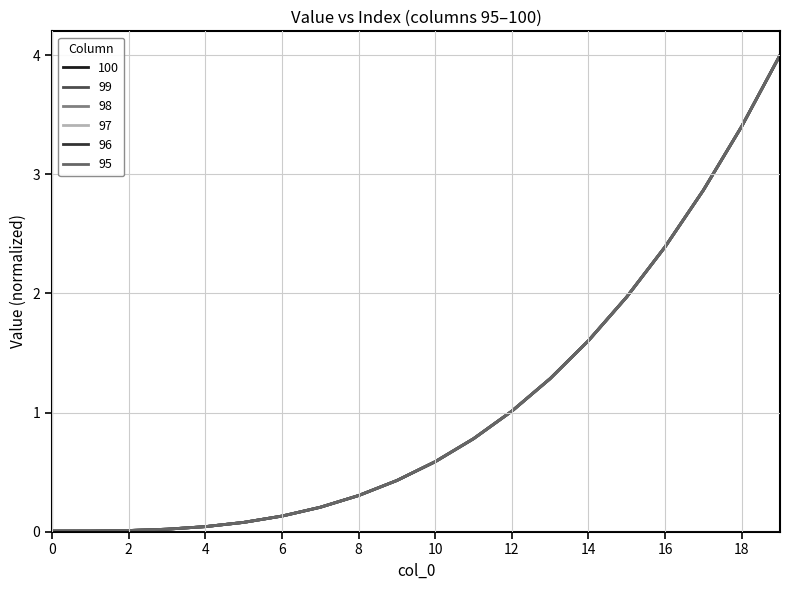

Reading left to right, what are all the values shown in this chart?

100: 0.0	0.0	0.0	0.0	0.0	0.1	0.1	0.2	0.3	0.4	0.6	0.8	1.0	1.3	1.6	2.0	2.4	2.9	3.4	4.0
99: 0.0	0.0	0.0	0.0	0.0	0.1	0.1	0.2	0.3	0.4	0.6	0.8	1.0	1.3	1.6	2.0	2.4	2.9	3.4	4.0
98: 0.0	0.0	0.0	0.0	0.0	0.1	0.1	0.2	0.3	0.4	0.6	0.8	1.0	1.3	1.6	2.0	2.4	2.9	3.4	4.0
97: 0.0	0.0	0.0	0.0	0.0	0.1	0.1	0.2	0.3	0.4	0.6	0.8	1.0	1.3	1.6	2.0	2.4	2.9	3.4	4.0
96: 0.0	0.0	0.0	0.0	0.0	0.1	0.1	0.2	0.3	0.4	0.6	0.8	1.0	1.3	1.6	2.0	2.4	2.9	3.4	4.0
95: 0.0	0.0	0.0	0.0	0.0	0.1	0.1	0.2	0.3	0.4	0.6	0.8	1.0	1.3	1.6	2.0	2.4	2.9	3.4	4.0